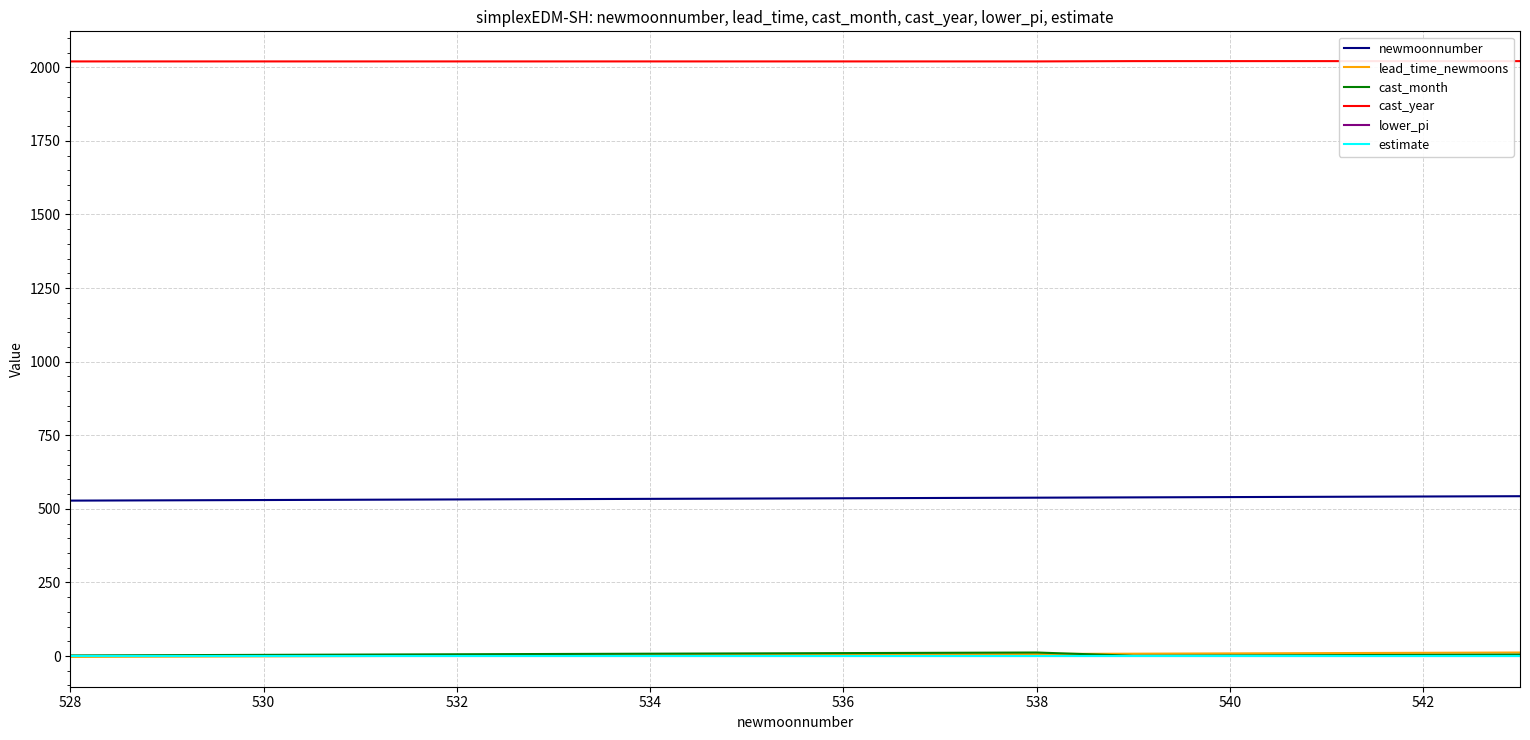

True or false: estimate has a value of 0.2 at 540.

True